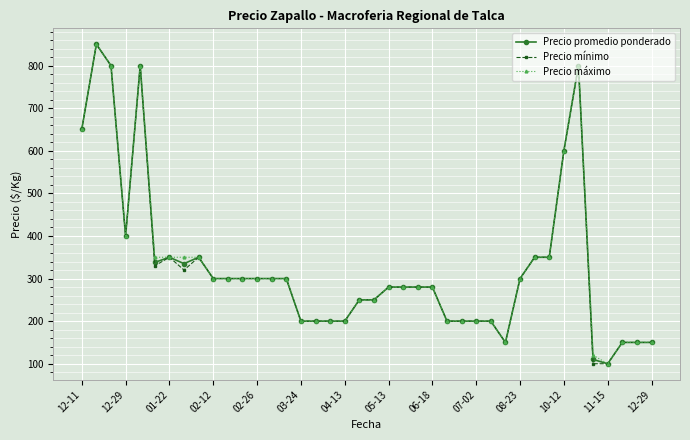

At how many categories does at least one series exceed 781?

4